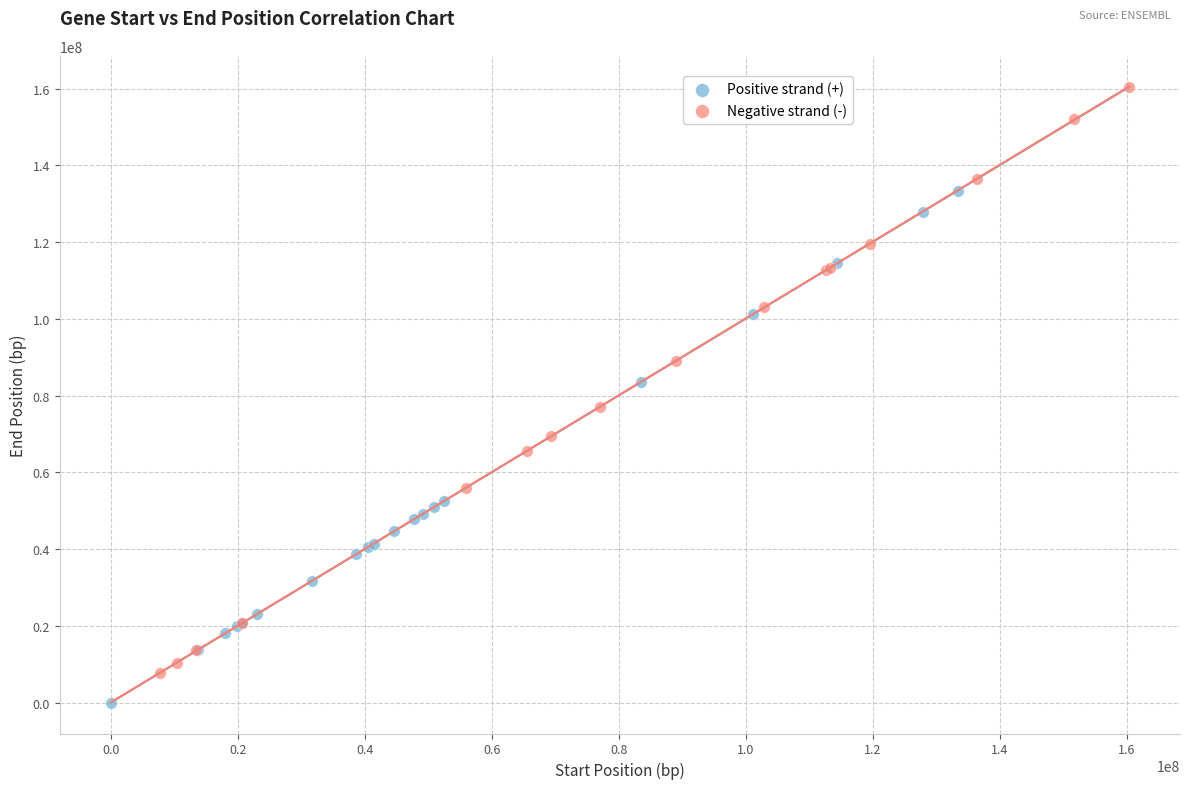

Which series contains the lowest Y value?

Positive strand (+)